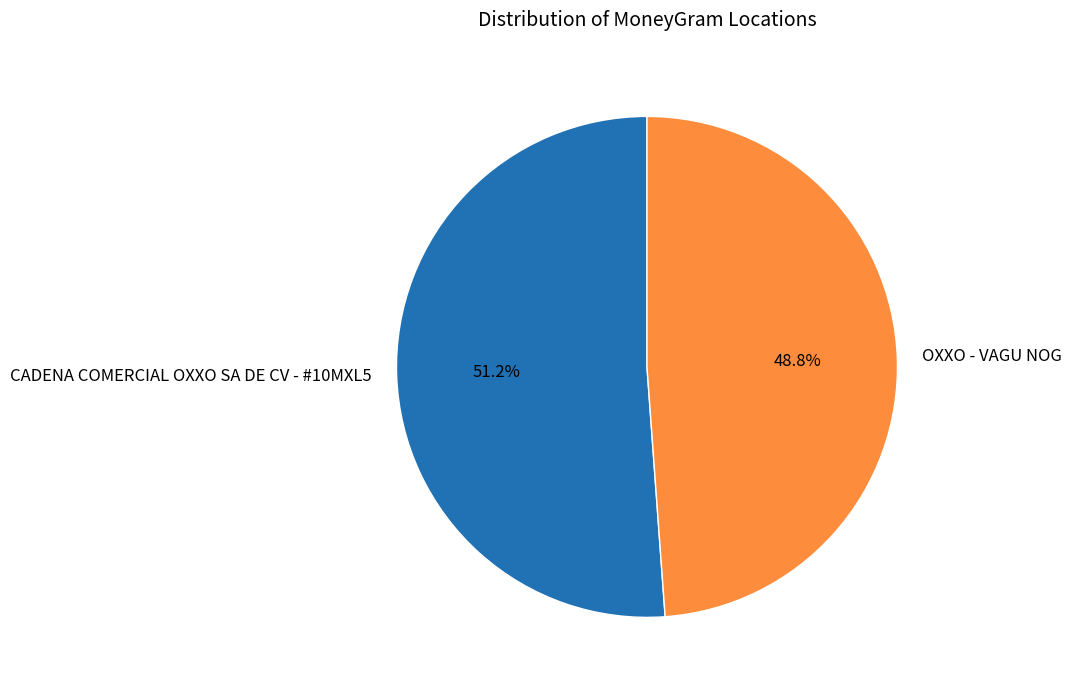

What is the total percentage of OXXO - VAGU NOG and CADENA COMERCIAL OXXO SA DE CV - #10MXL5?

100.0%